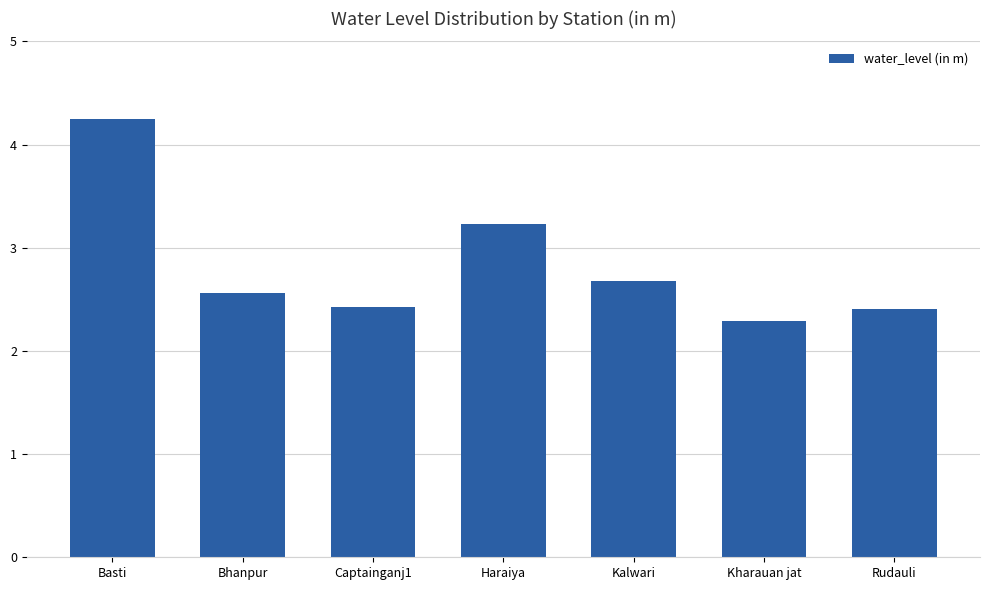

What is the approximate value at Haraiya?

3.2